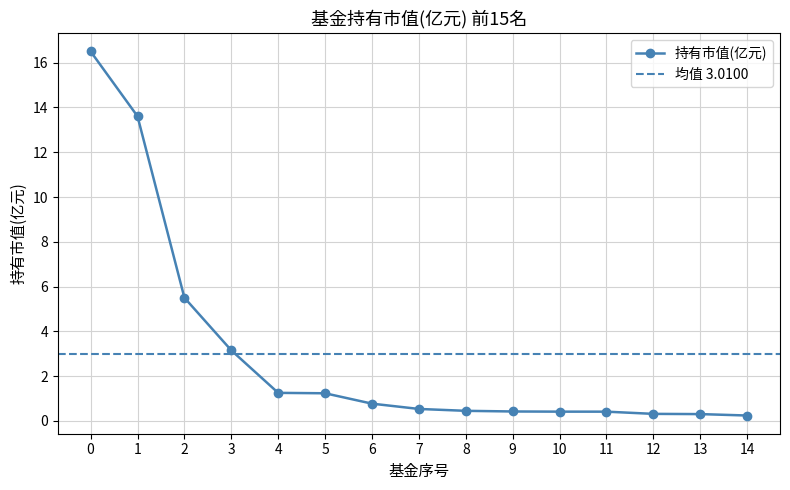

Is this an area chart (filled region under the line)?

No